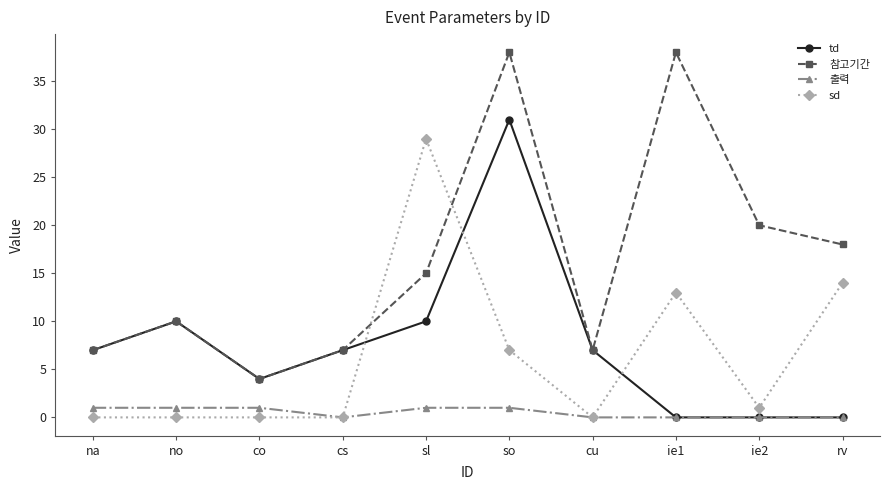

Reading left to right, extract all data points from this chart.

td: 7	10	4	7	10	31	7	0	0	0
참고기간: 7	10	4	7	15	38	7	38	20	18
출력: 1	1	1	0	1	1	0	0	0	0
sd: 0	0	0	0	29	7	0	13	1	14